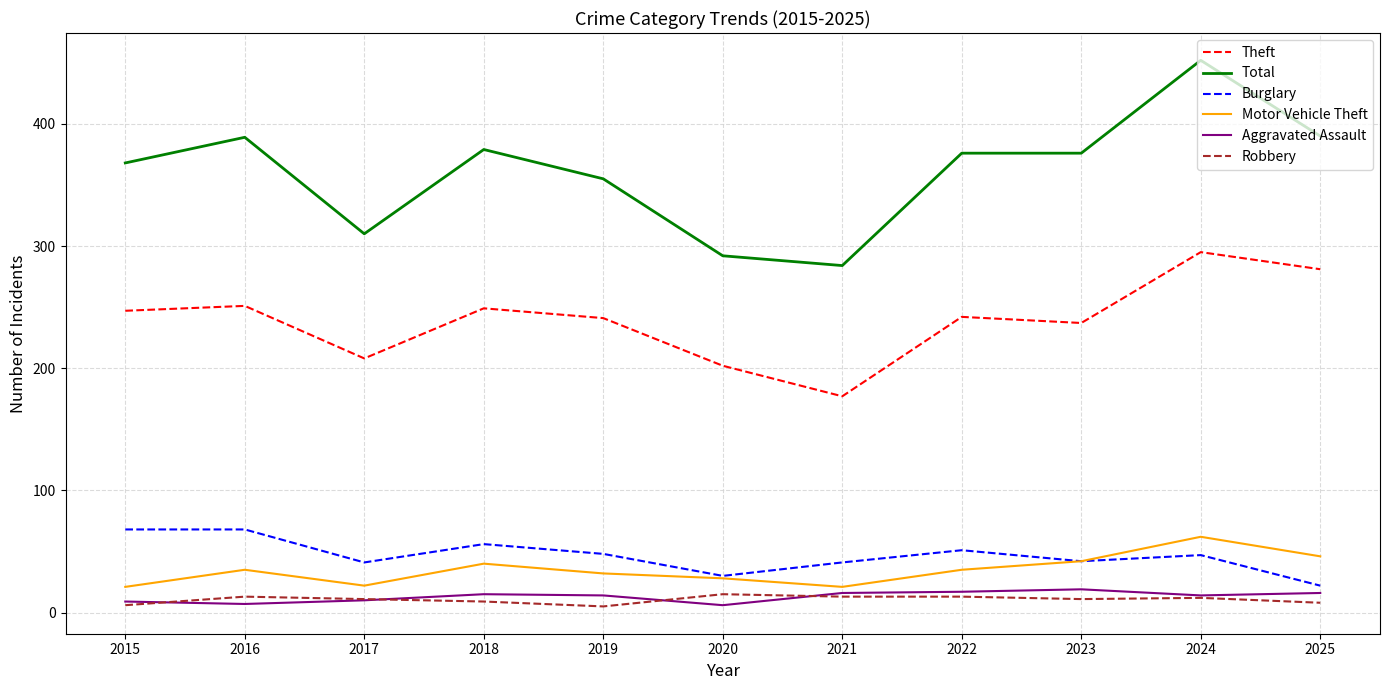

Which series has the widest spread of values?

Total